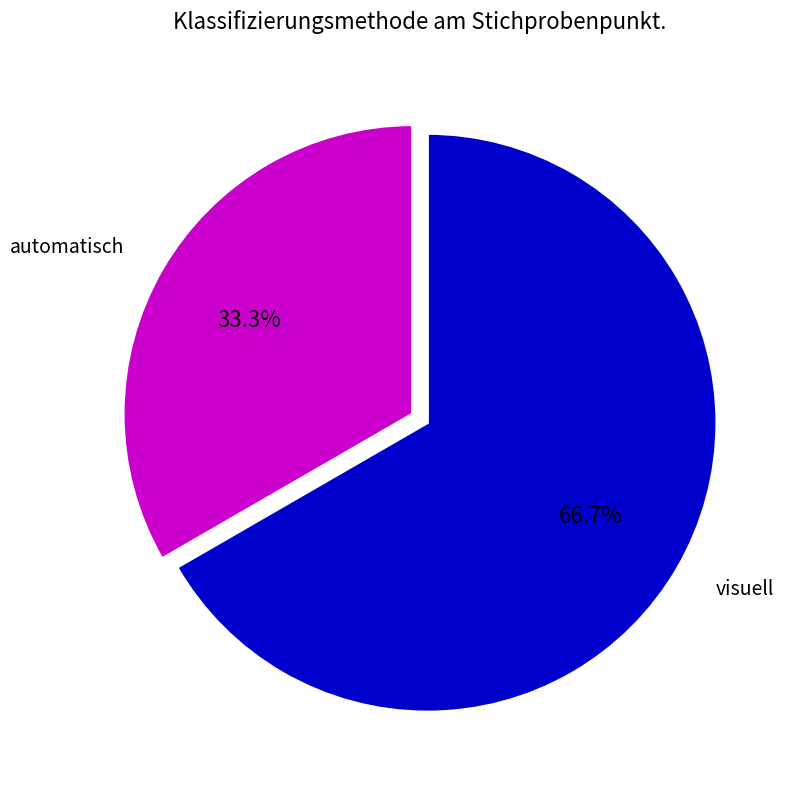

To the nearest percent, what portion does automatisch represent?

33%